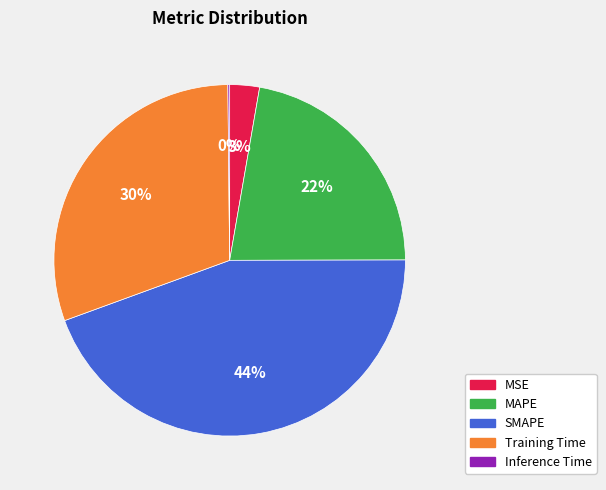

Combined, do Training Time and MAPE account for over 50%?

Yes